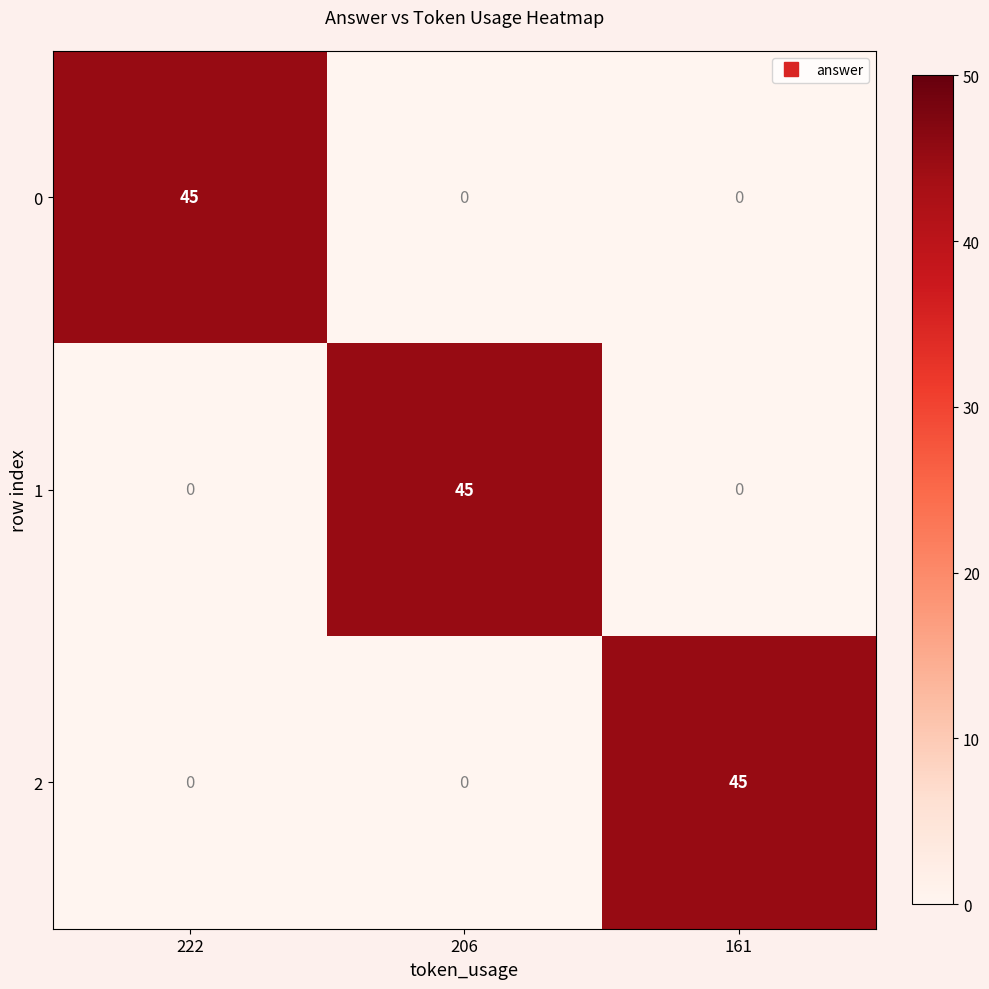

The 1 series shows 26 at 161. True or false?

False